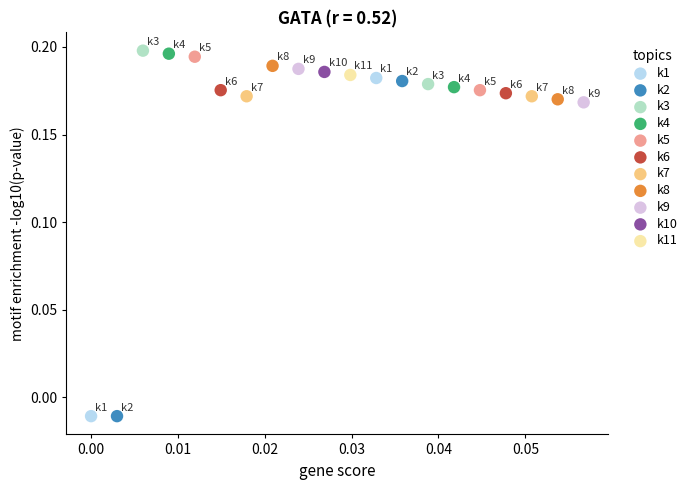

What are all the series names shown in the legend?

k1, k2, k3, k4, k5, k6, k7, k8, k9, k10, k11